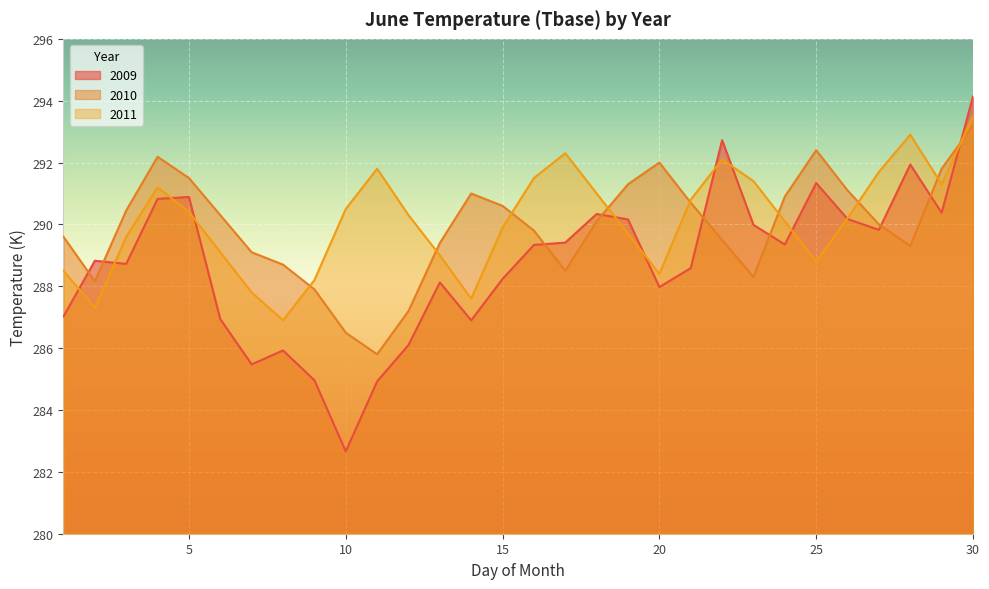

Which series has the widest spread of values?

2009